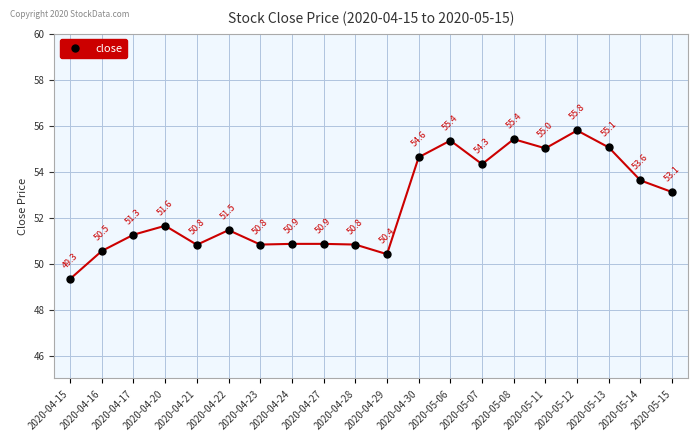

How many data points are less than 51?

8